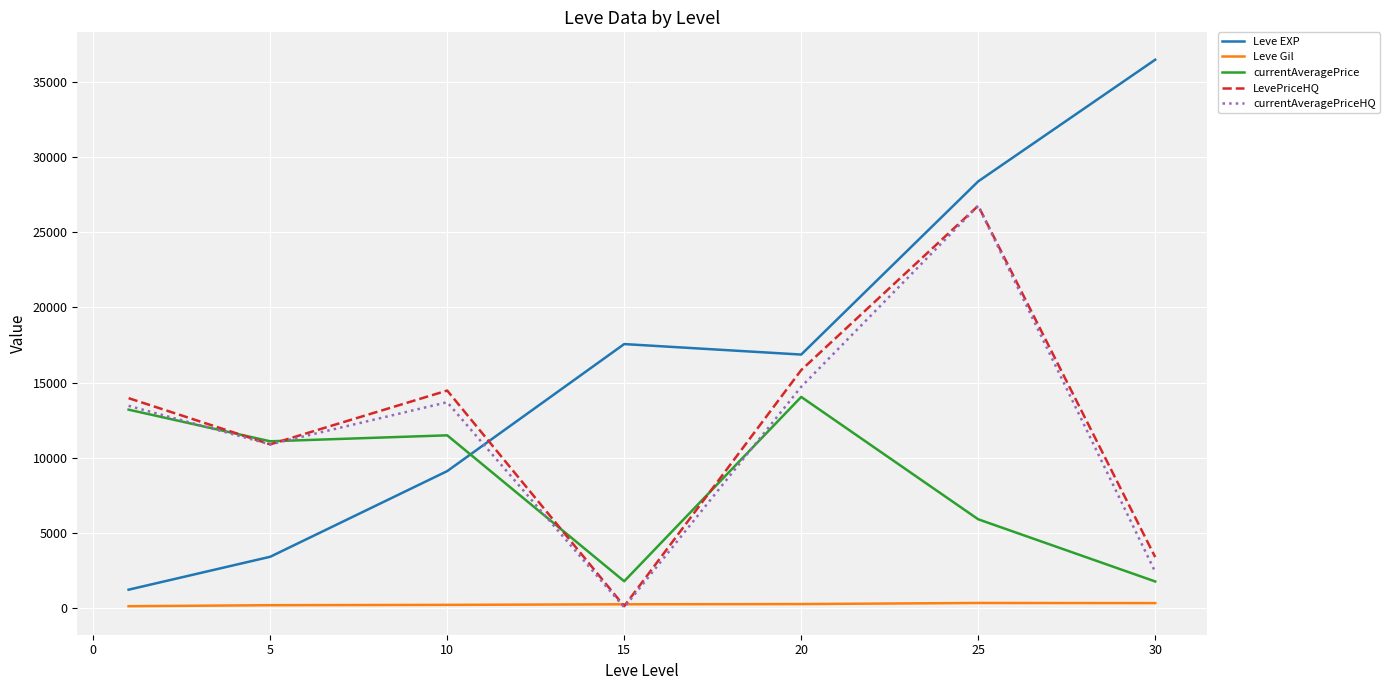

Which series has the largest total across all categories?

Leve EXP